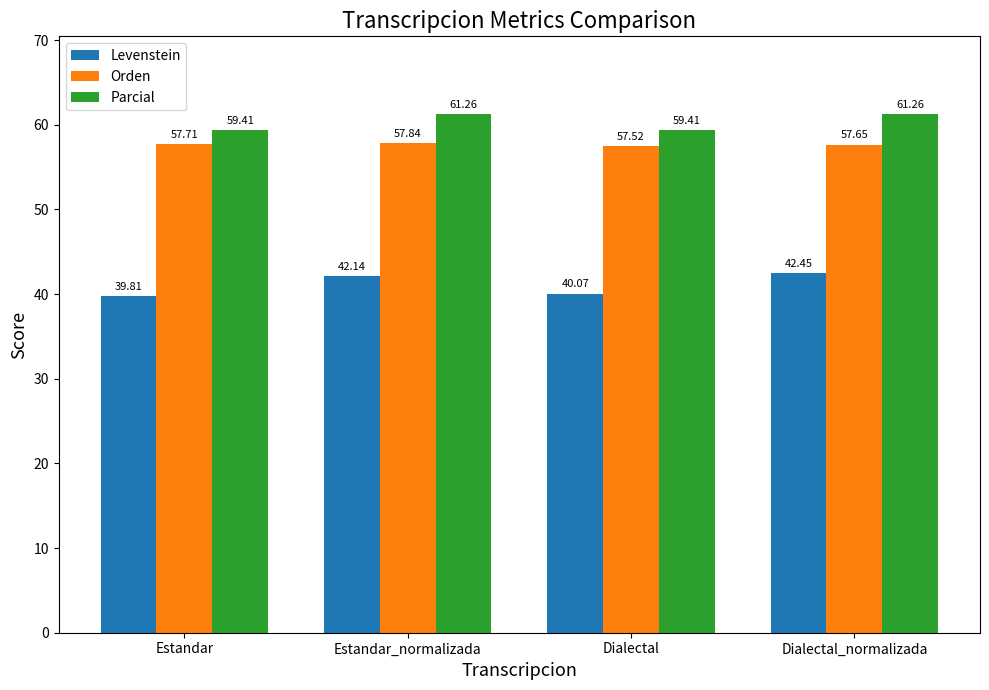

What is the sum of the Orden values at Estandar_normalizada and Dialectal?

115.4